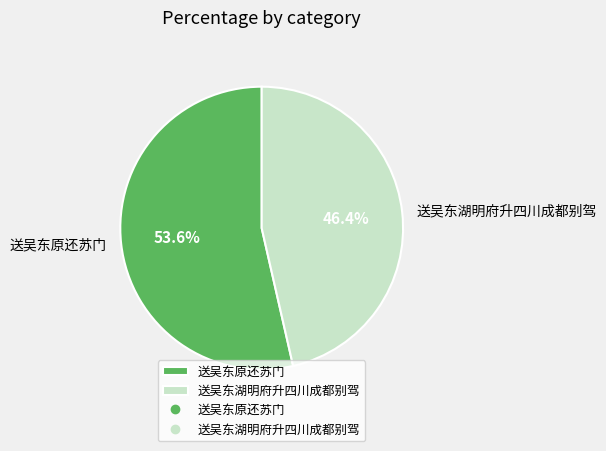

To the nearest percent, what is the difference between the largest and smallest slice percentages?

7%